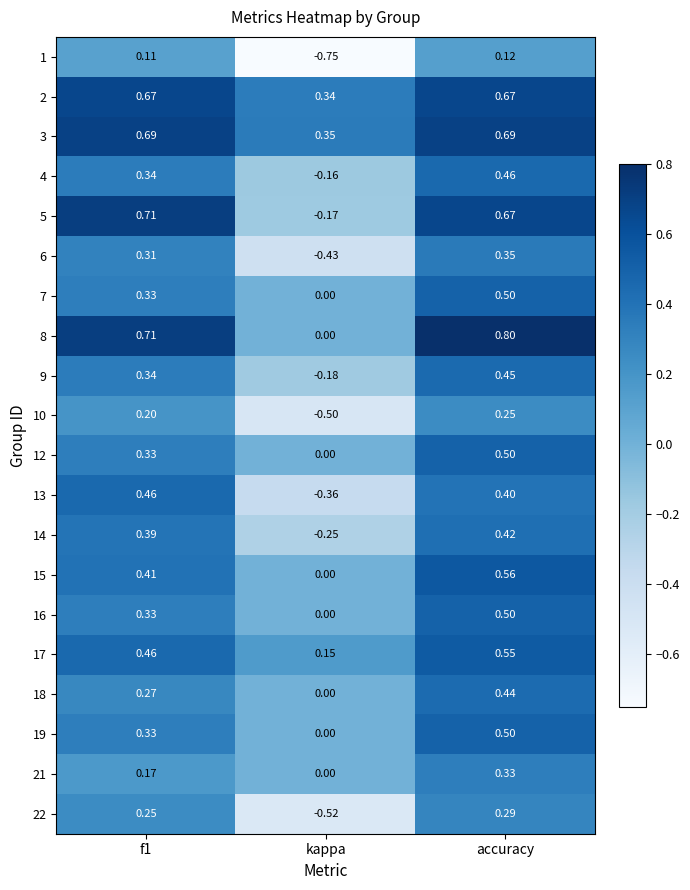

Between f1 and kappa, which series saw the biggest shift?

5